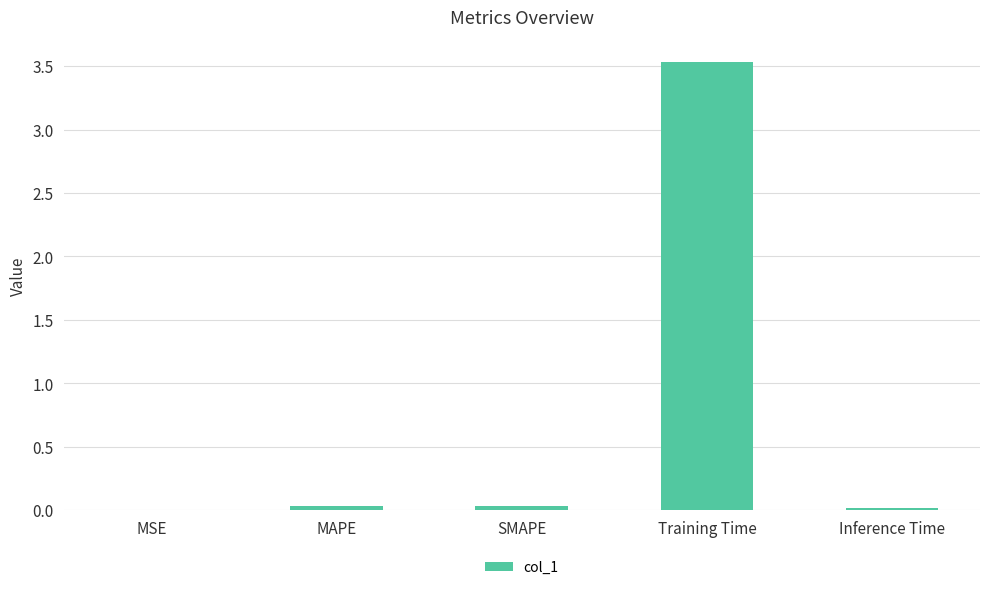

What is the change in value from Training Time to Inference Time?

-3.5